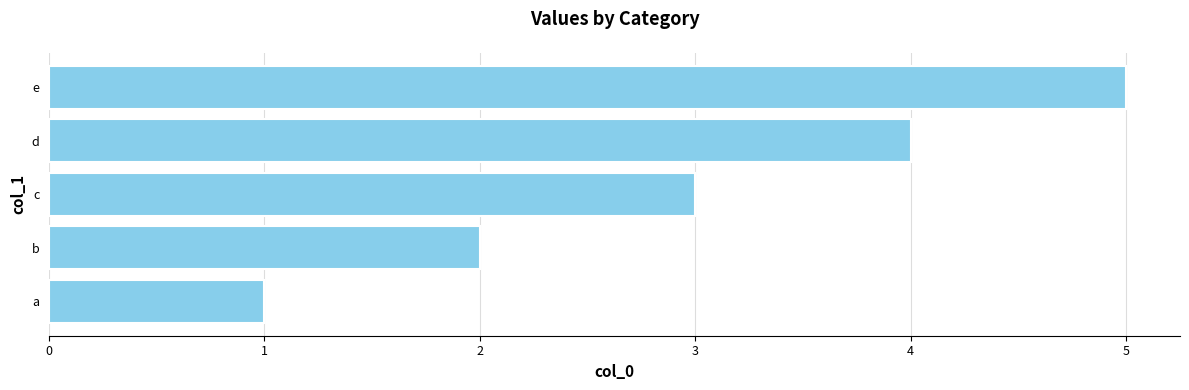

Read the value at d.

4